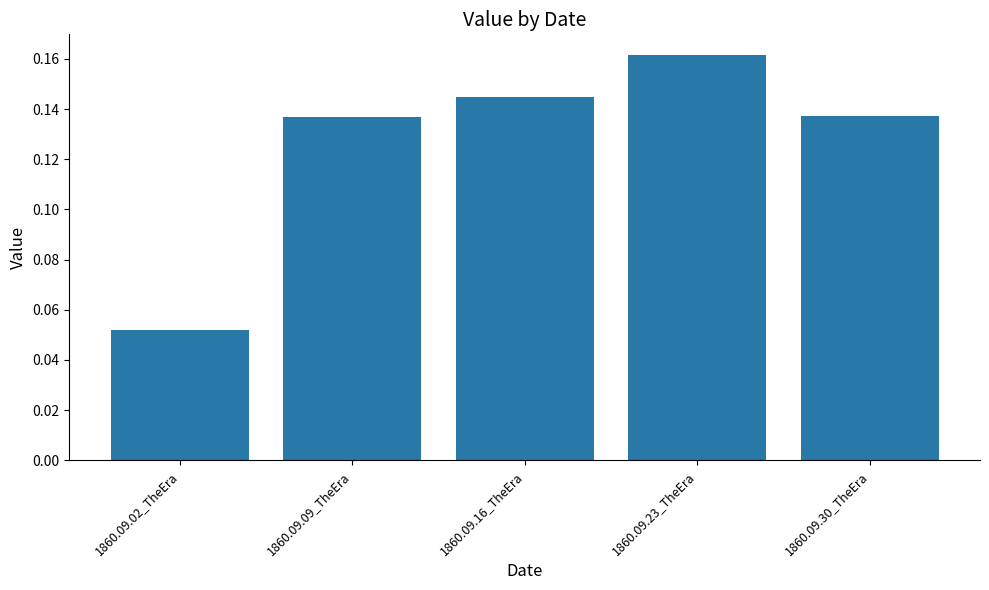

At which category does the chart reach its peak across all series?

1860.09.23_TheEra